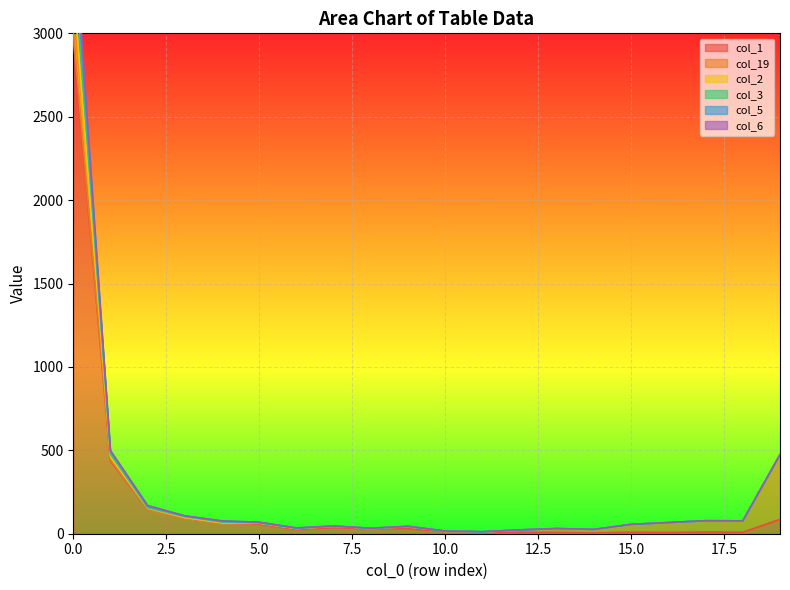

Rank the categories by col_2 value from lowest to highest.

11, 10, 12, 14, 13, 8, 6, 9, 7, 15, 16, 5, 4, 18, 17, 3, 2, 19, 1, 0